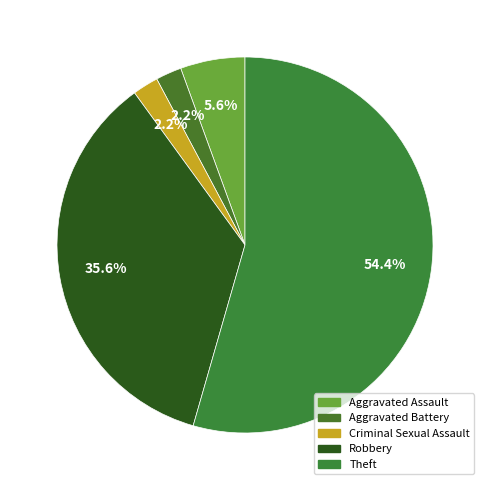

How many slices are in this pie chart?

5